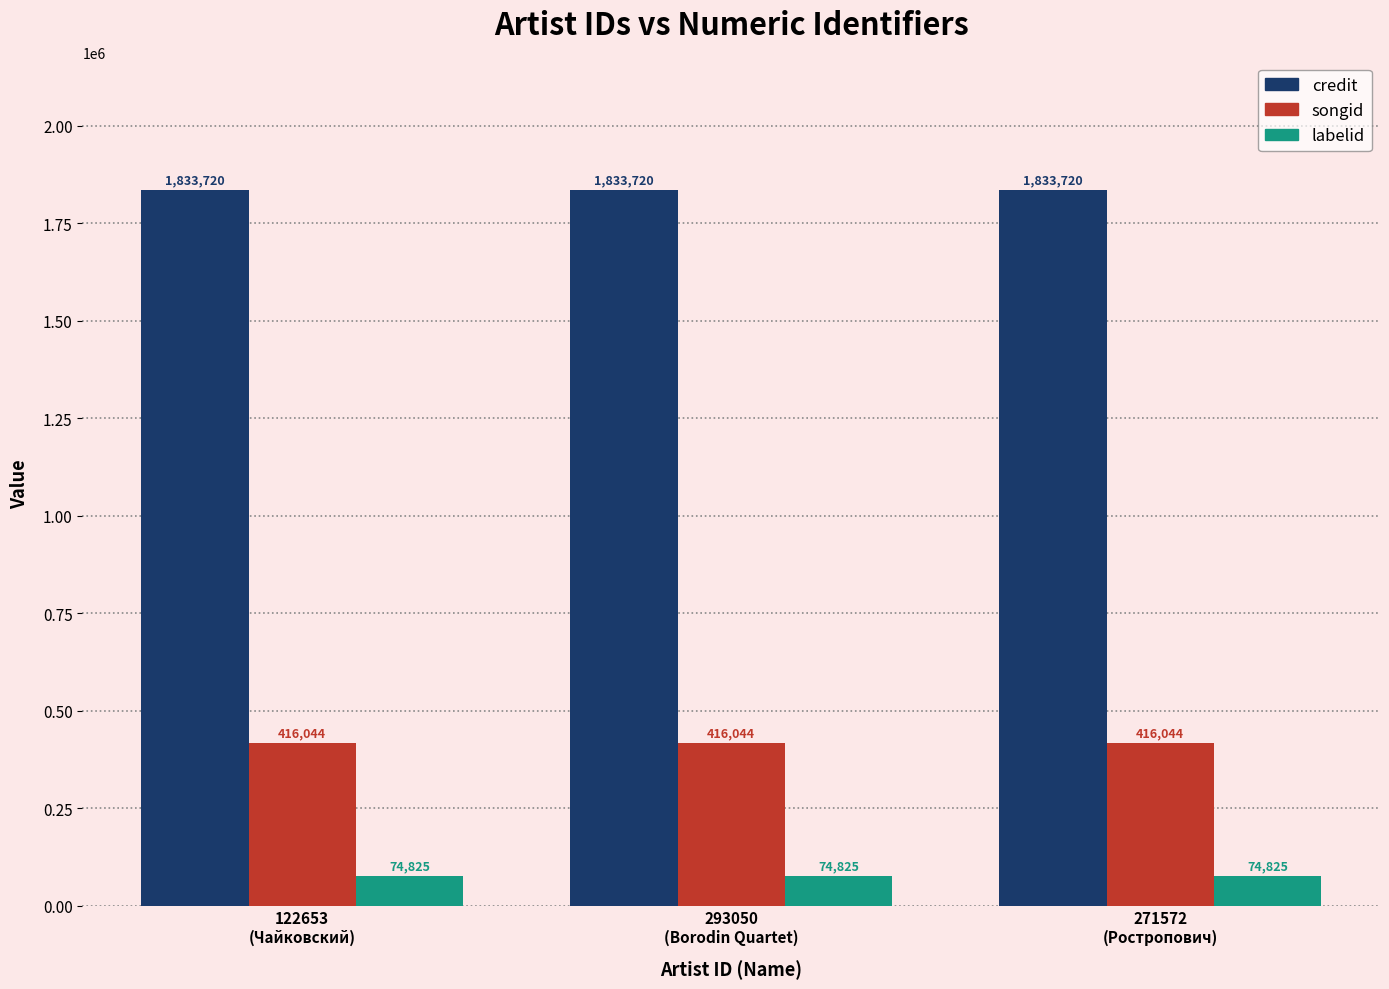

True or false: songid has a value of 561613 at 122653
(Чайковский).

False